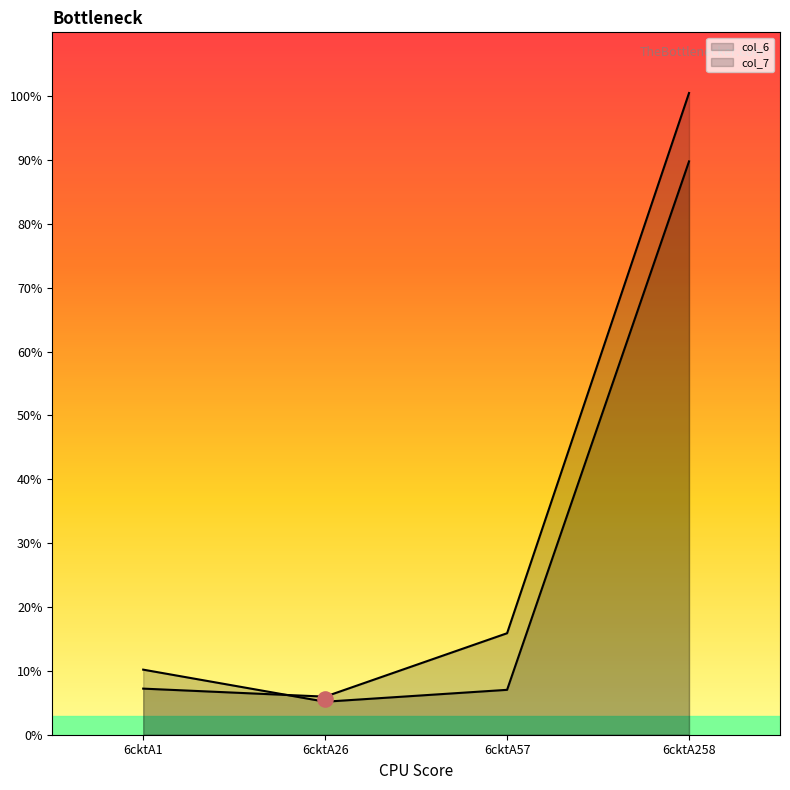

Which series has the largest total across all categories?

col_7